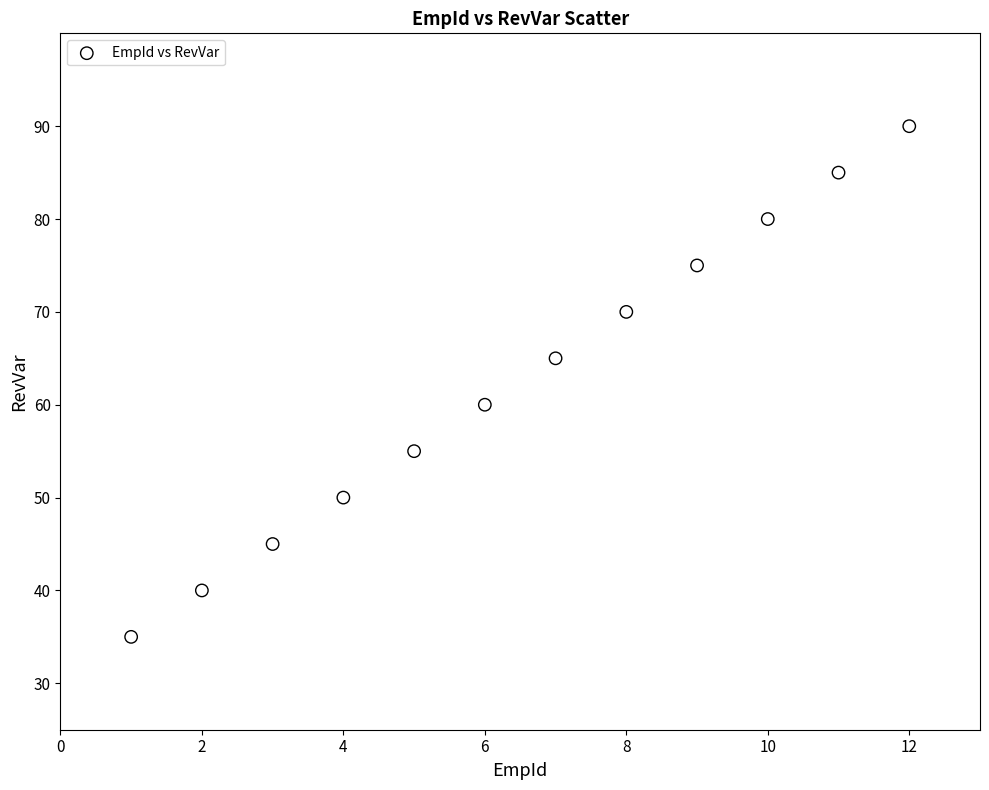

What Y value in the scatter plot is closest to 62?

60